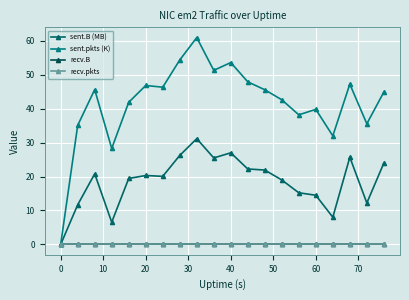

At how many categories does at least one series exceed 9?

19